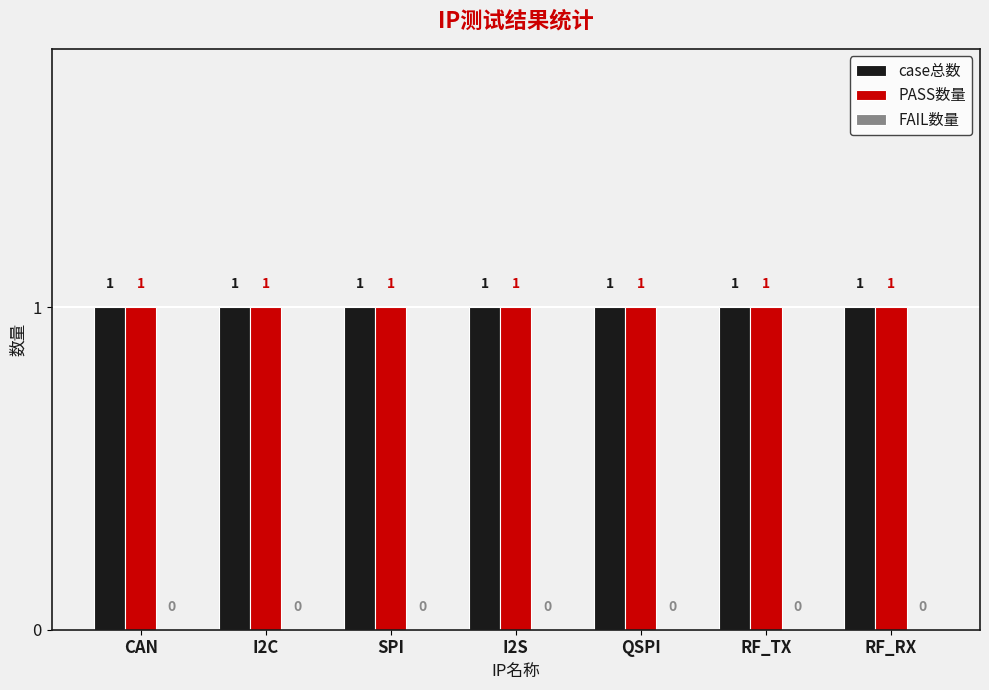

Reading right to left, extract all data points from this chart.

case总数: RF_RX=1	RF_TX=1	QSPI=1	I2S=1	SPI=1	I2C=1	CAN=1
PASS数量: RF_RX=1	RF_TX=1	QSPI=1	I2S=1	SPI=1	I2C=1	CAN=1
FAIL数量: RF_RX=0	RF_TX=0	QSPI=0	I2S=0	SPI=0	I2C=0	CAN=0